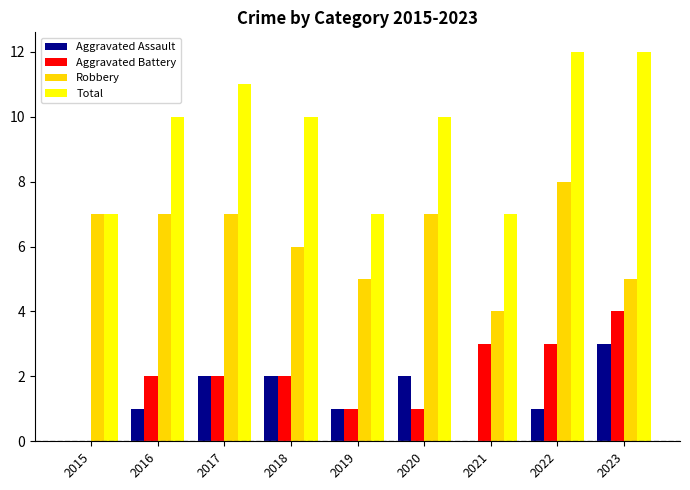

Which series has the largest total across all categories?

Total